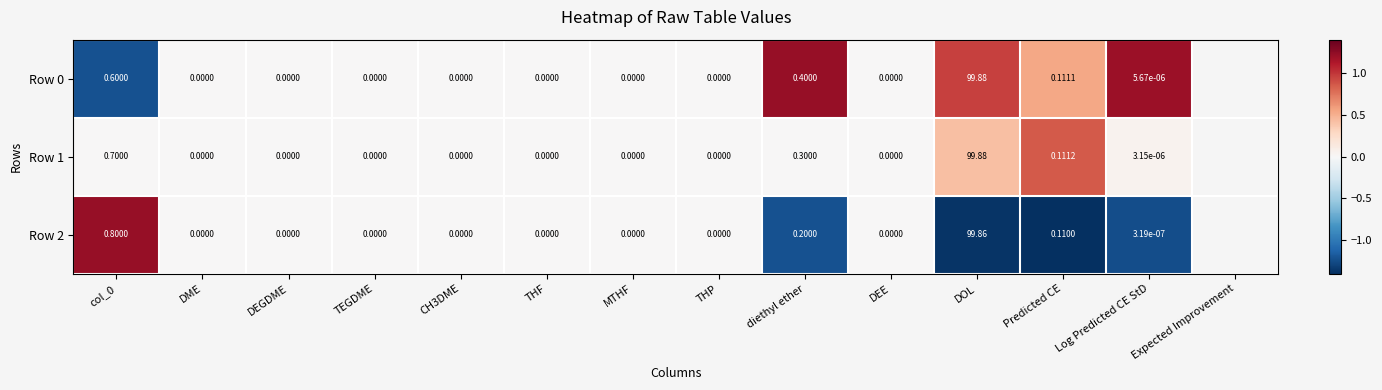

Is the value of Row 2 at Predicted CE greater than the value of Row 1 at THP?

Yes